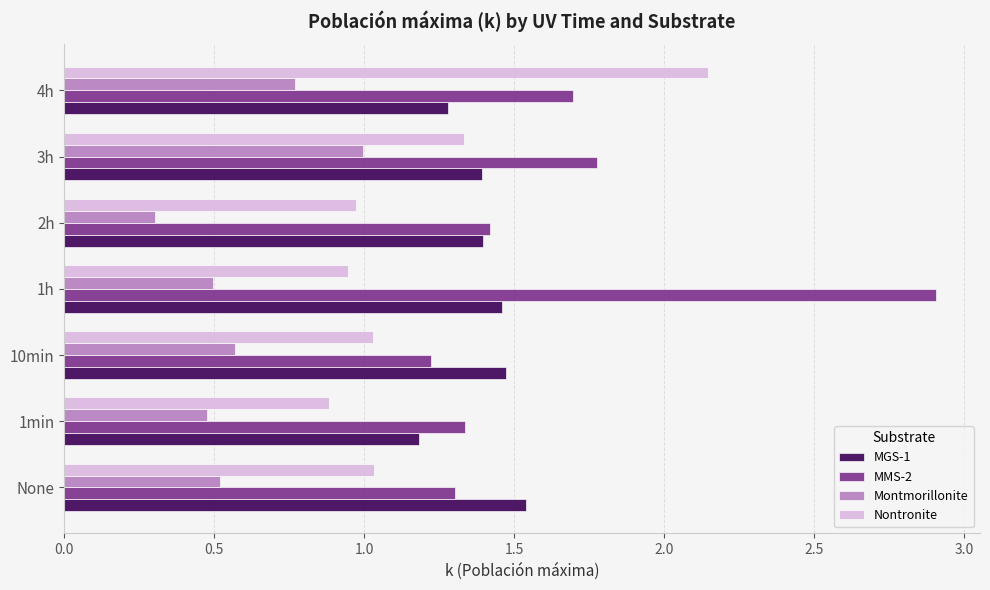

What is the smallest value displayed?

0.3